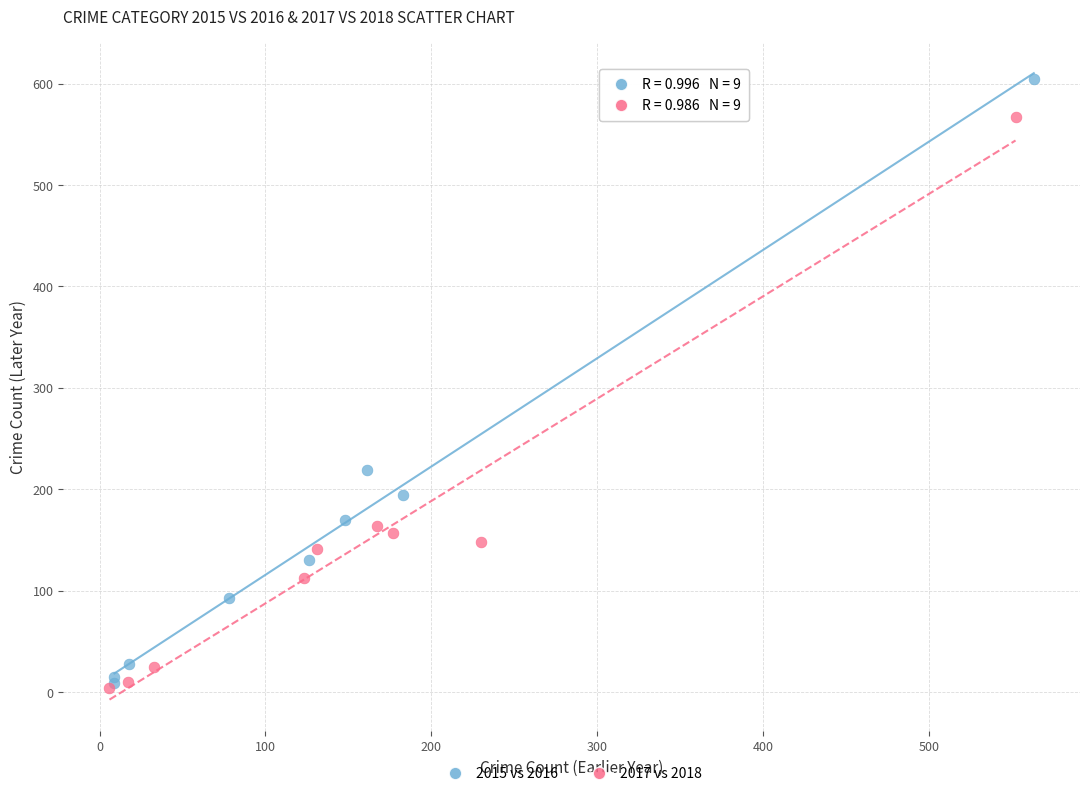

Which series reaches the maximum Y coordinate?

2015 vs 2016